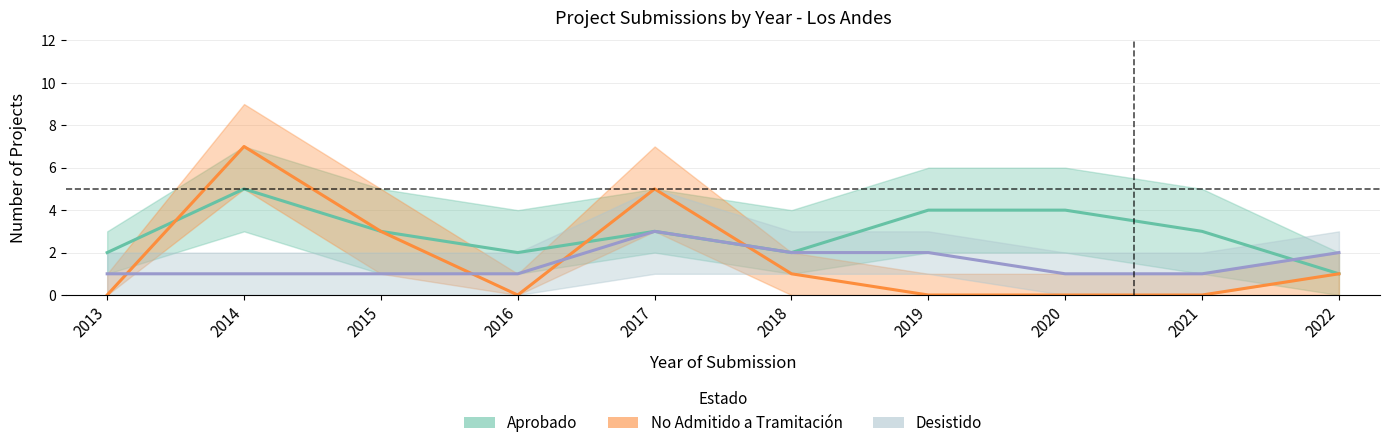

Reading left to right, extract all data points from this chart.

Aprobado: 2013=2	2014=5	2015=3	2016=2	2017=3	2018=2	2019=4	2020=4	2021=3	2022=1
No Admitido a Tramitación: 2013=0	2014=7	2015=3	2016=0	2017=5	2018=1	2019=0	2020=0	2021=0	2022=1
Desistido: 2013=1	2014=1	2015=1	2016=1	2017=3	2018=2	2019=2	2020=1	2021=1	2022=2